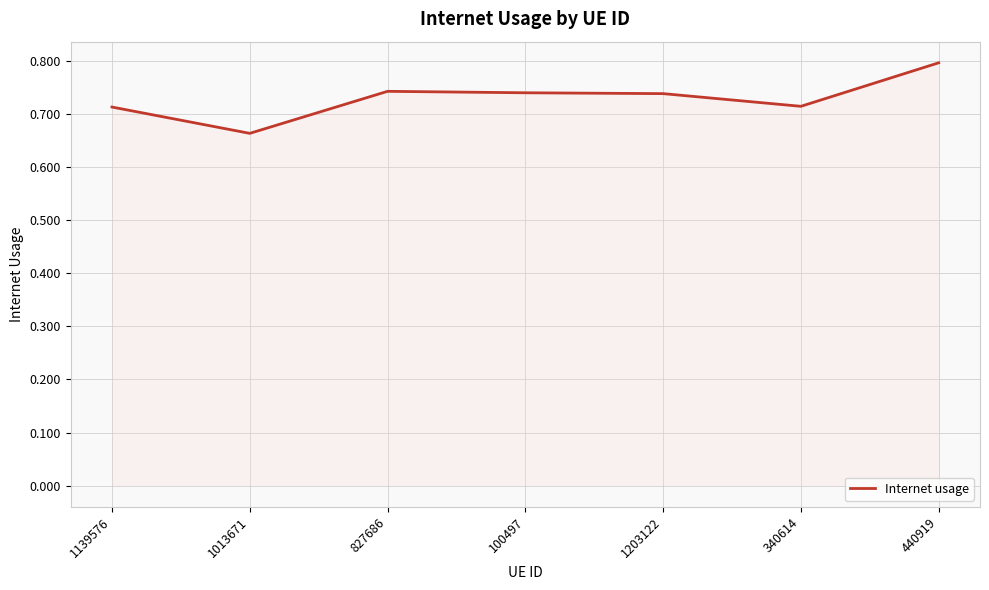

What is the sum of the values at 340614 and 1203122?

1.5